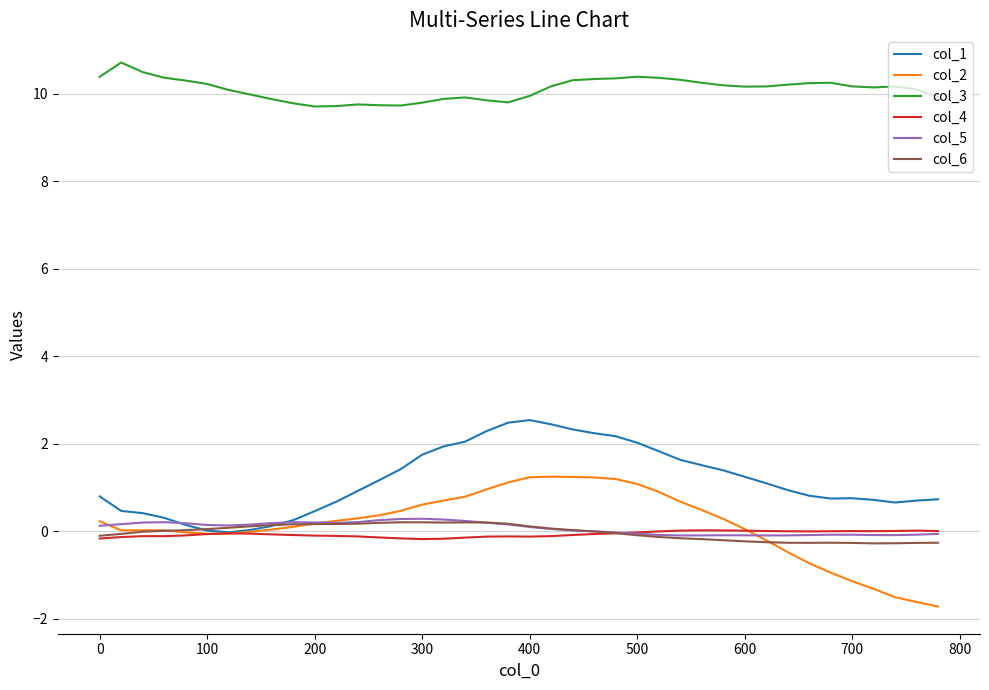

What is the highest value of the col_5 series?

0.3